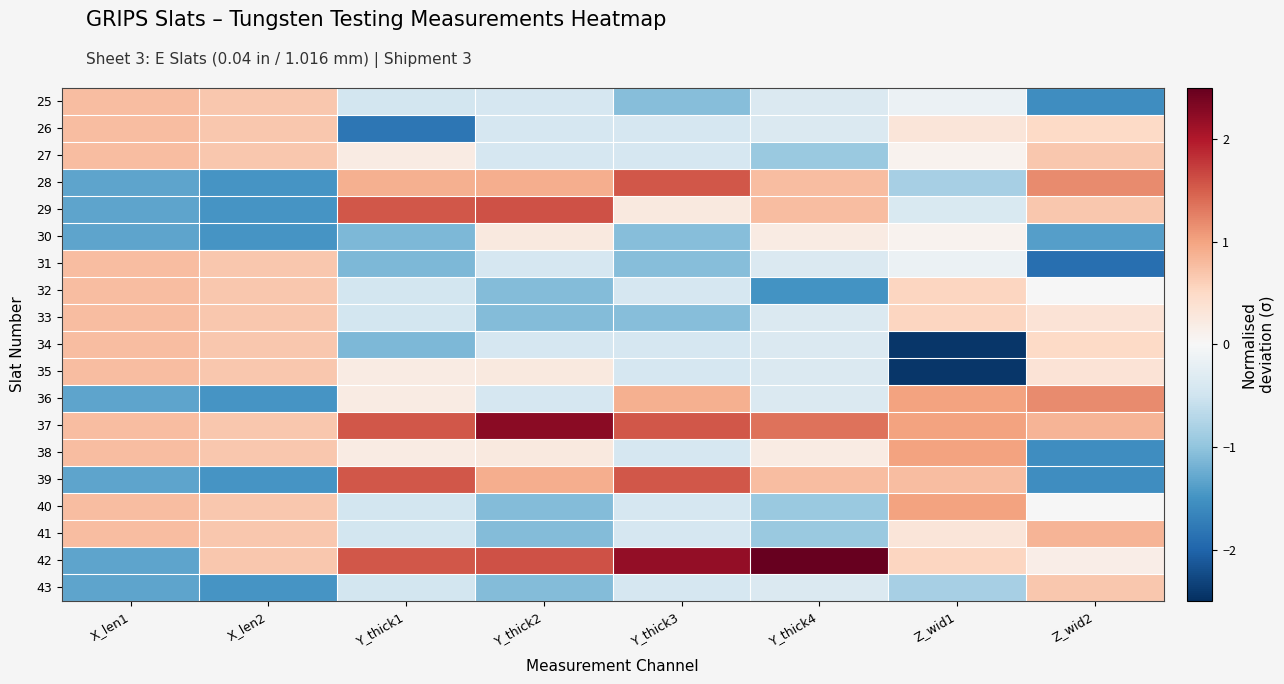

Between X_len1 and Y_thick2, which is larger?

X_len1